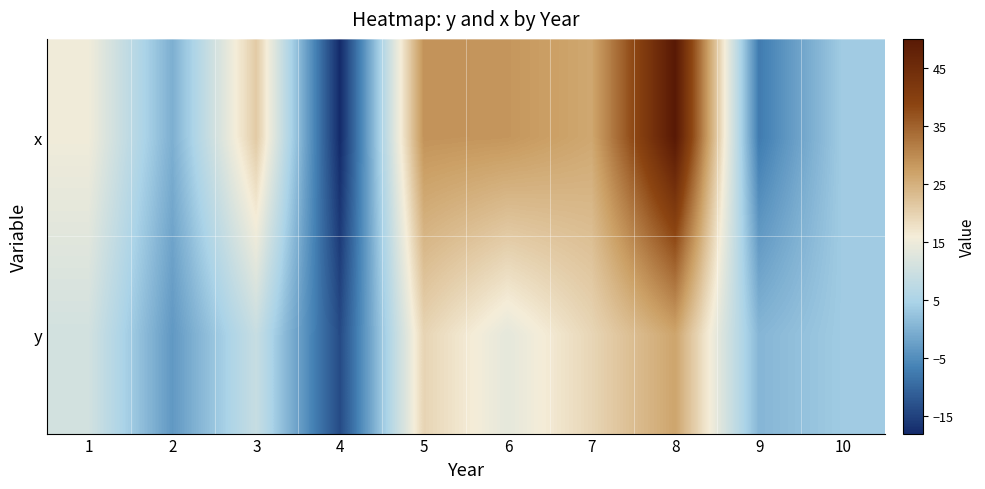

Reading right to left, list all the values displayed in this chart.

x: 10=3.8	9=-7.4	8=50.0	7=26.2	6=28.6	5=29.0	4=-18.0	3=21.1	2=-0.3	1=15.4
y: 10=3.6	9=0.6	8=26.6	7=19.4	6=13.6	5=19.6	4=-13.8	3=9.1	2=-3.5	1=10.7